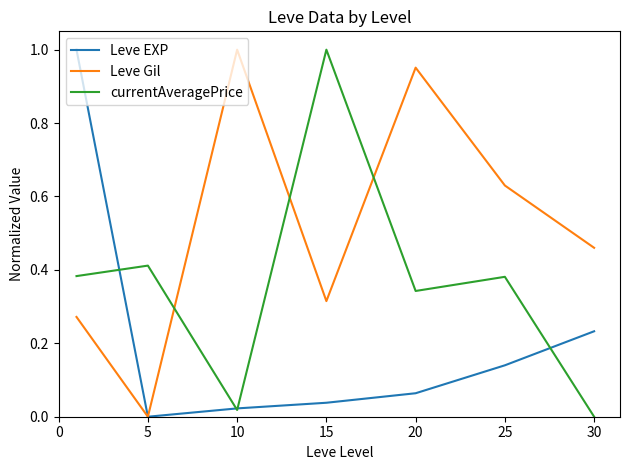

After their last crossing, which series has the higher values: currentAveragePrice or Leve Gil?

Leve Gil